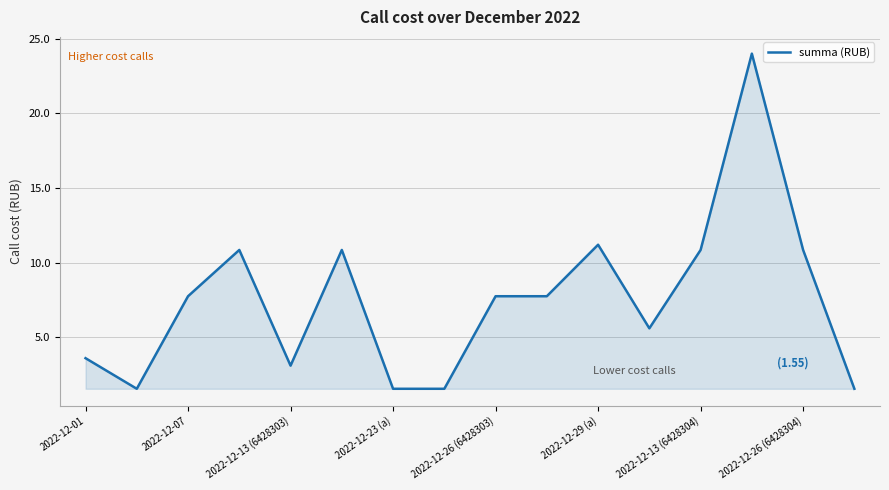

What is the maximum value shown in the chart?

24.0